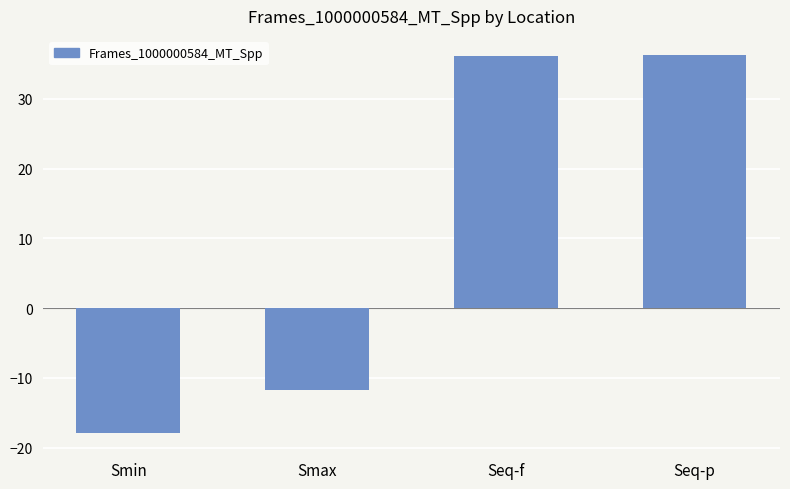

What is the change in value from Smin to Smax?

+6.2